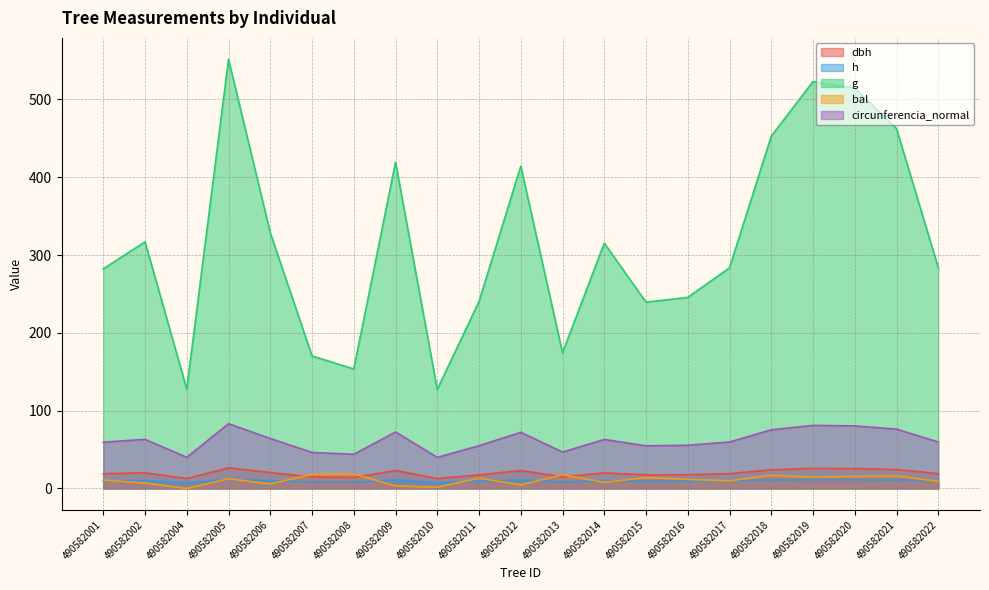

Which label corresponds to the largest value in the chart?

490582005